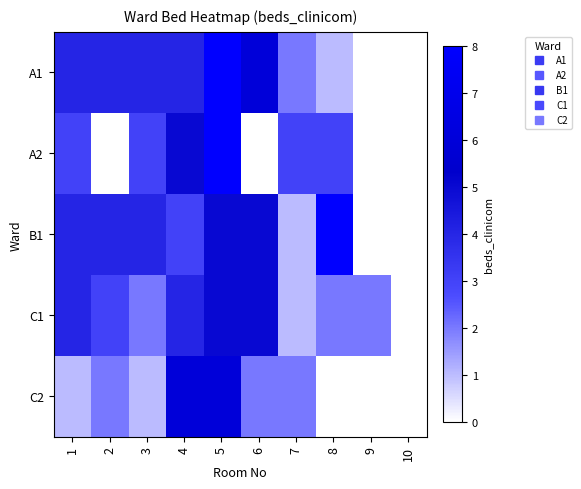

Count the number of categories in the chart.

10